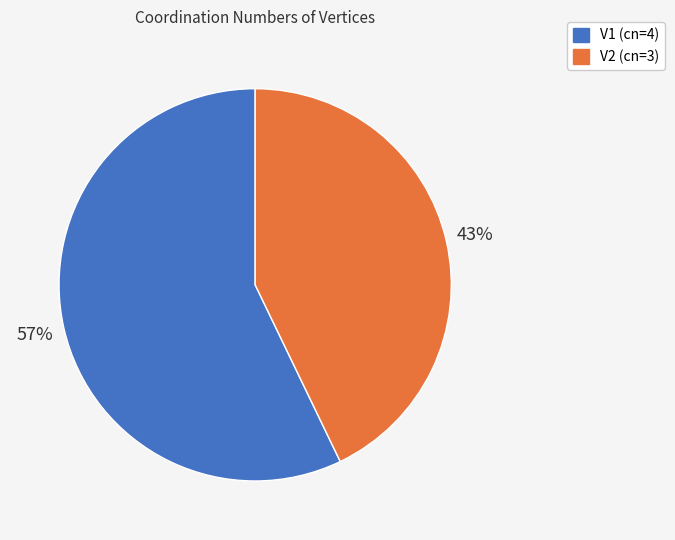

The V1 slice represents 44% of the pie. True or false?

False